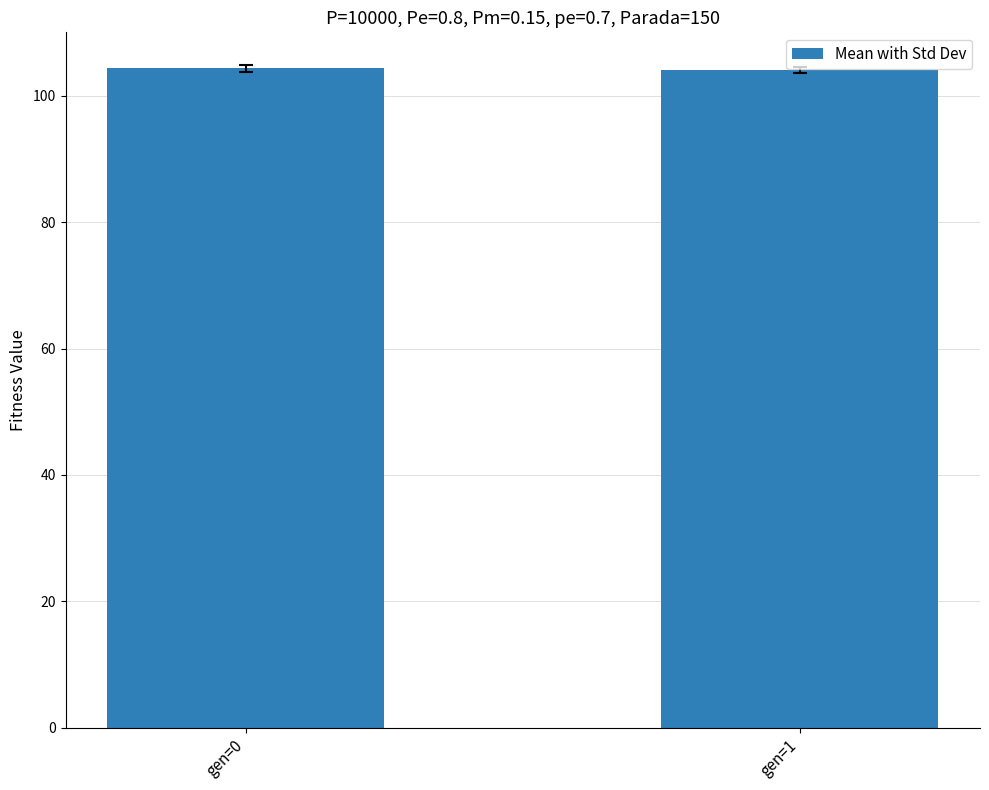

What is the greatest value displayed?

104.3